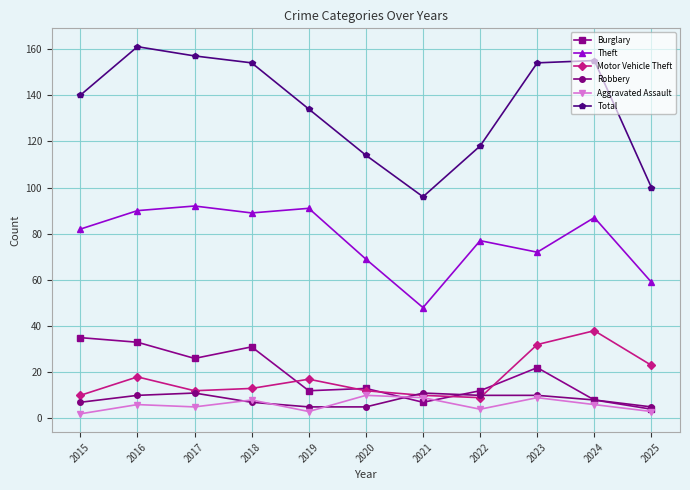

How many interior local peaks does the Theft series have?

4